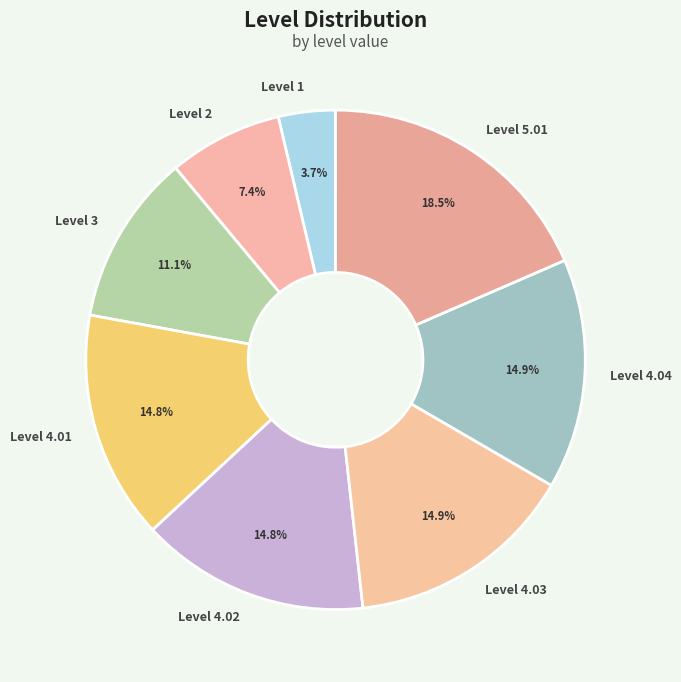

What is the smallest slice in the pie chart?

Level 1